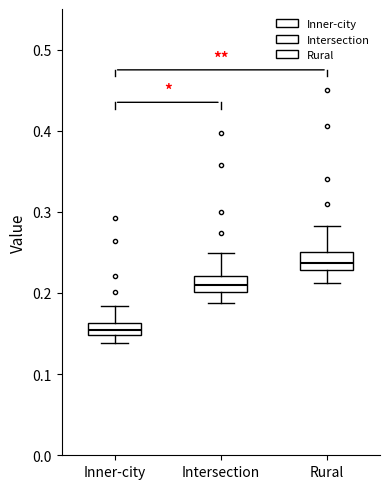

Which box has the highest median line?

Rural